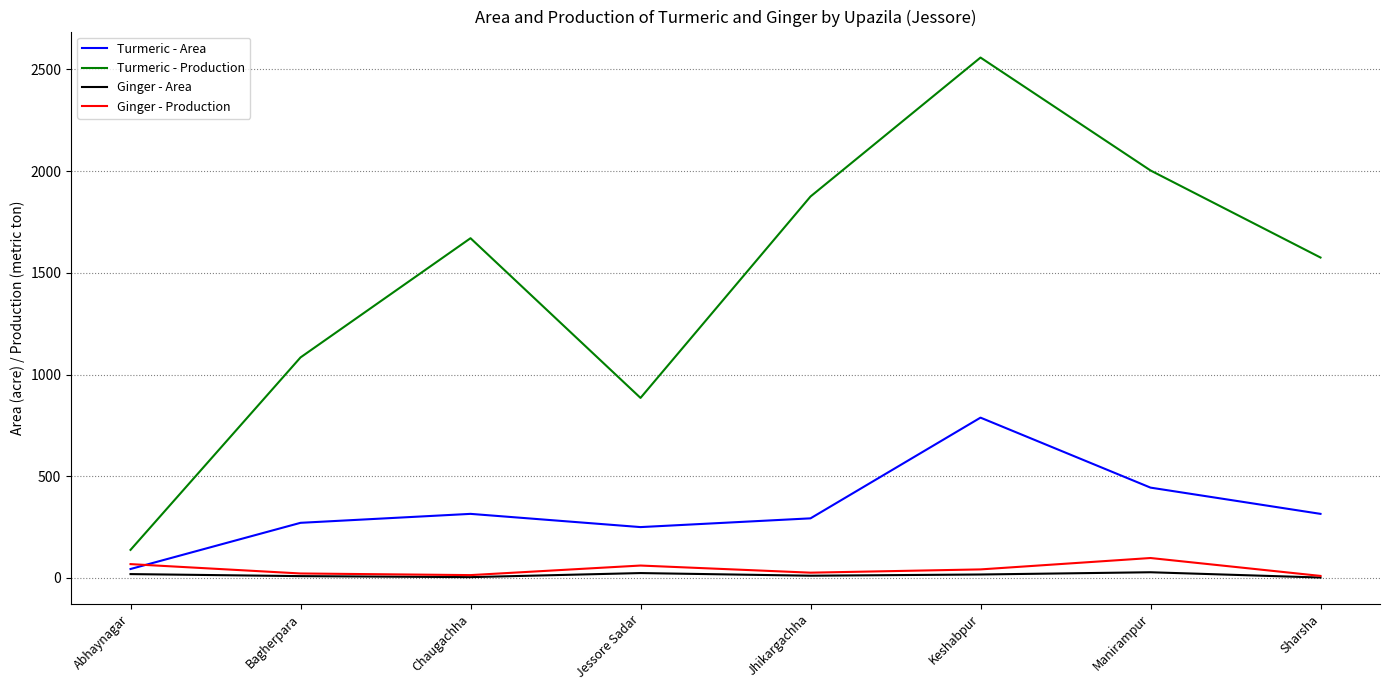

What is the maximum value shown in the chart?

2558